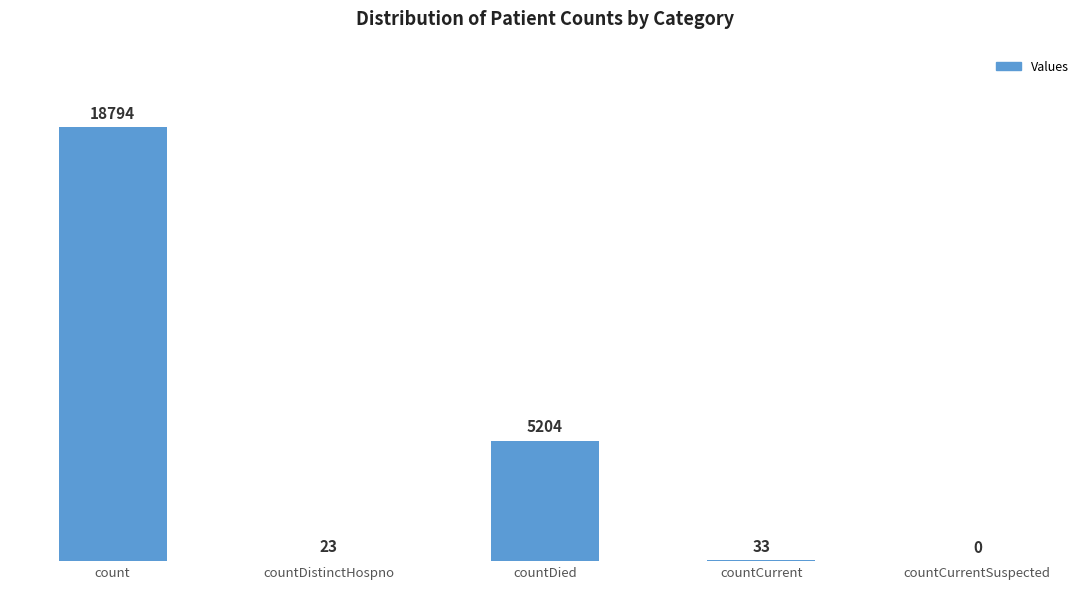

Which category has the highest value across all series?

count